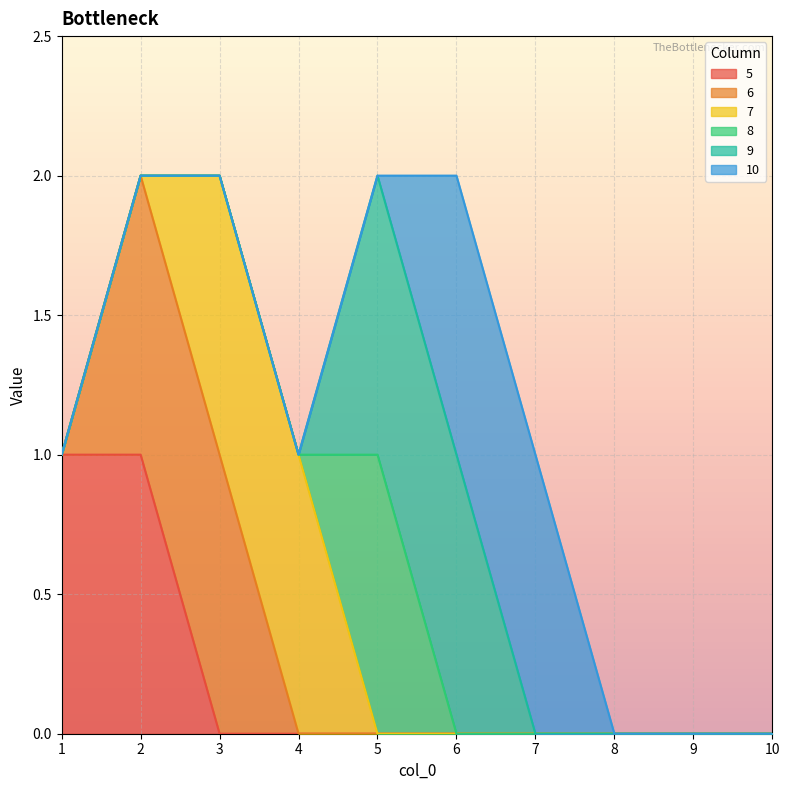

True or false: 6 and 7 intersect in this chart.

False